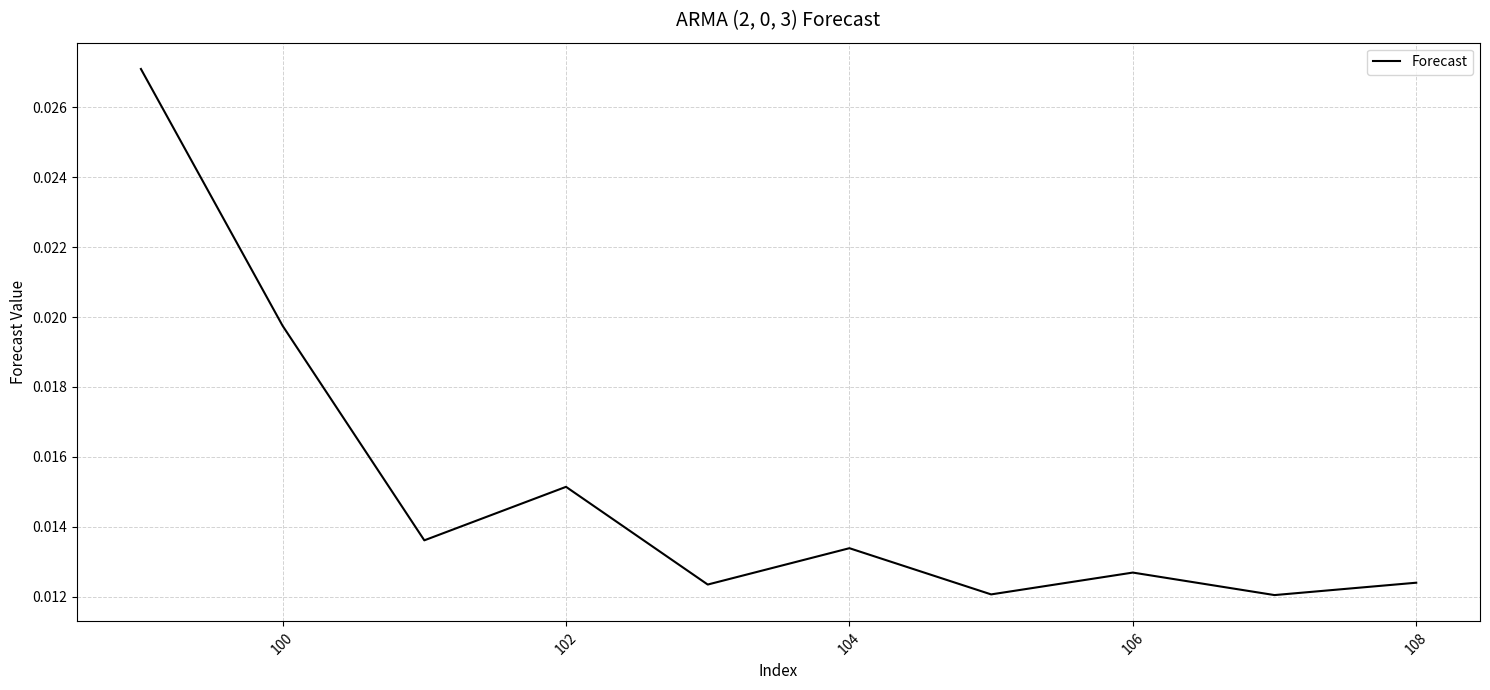

Is this an area chart (filled region under the line)?

No